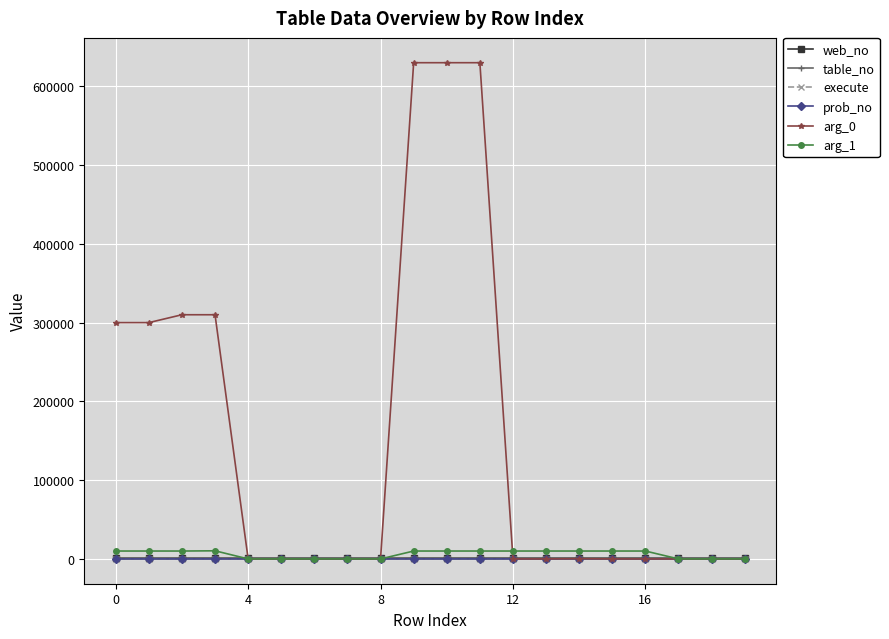

Which series has the widest spread of values?

arg_0